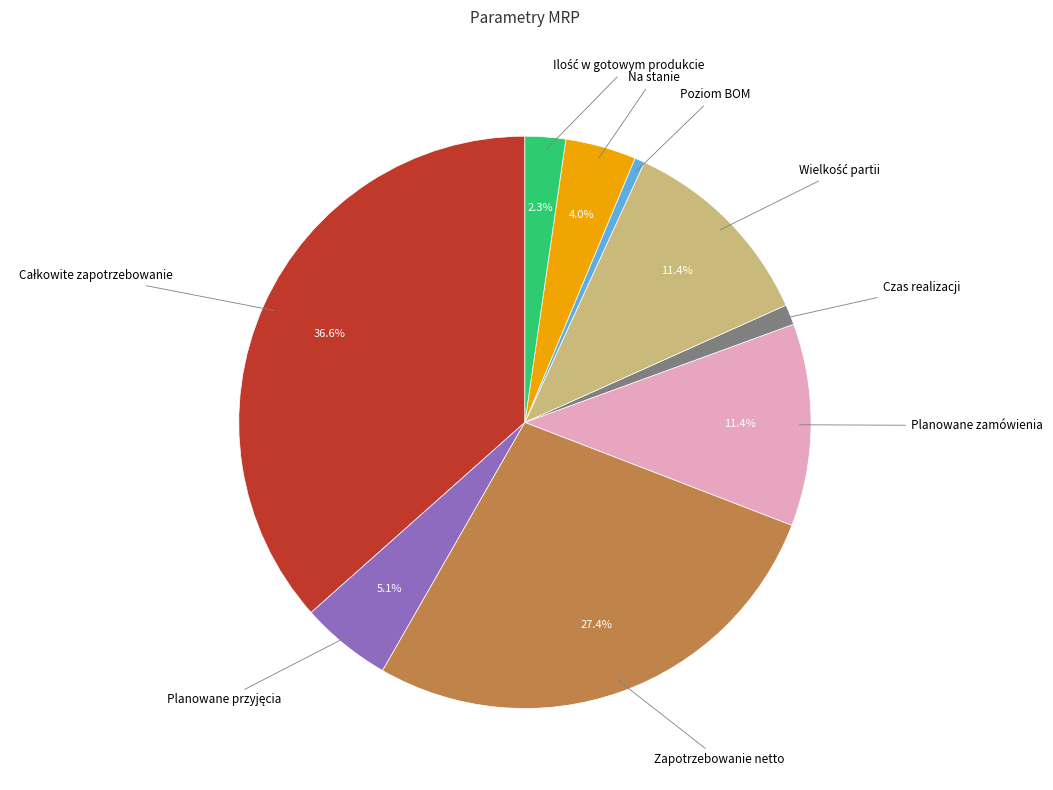

Is there any slice that represents more than half of the pie?

No